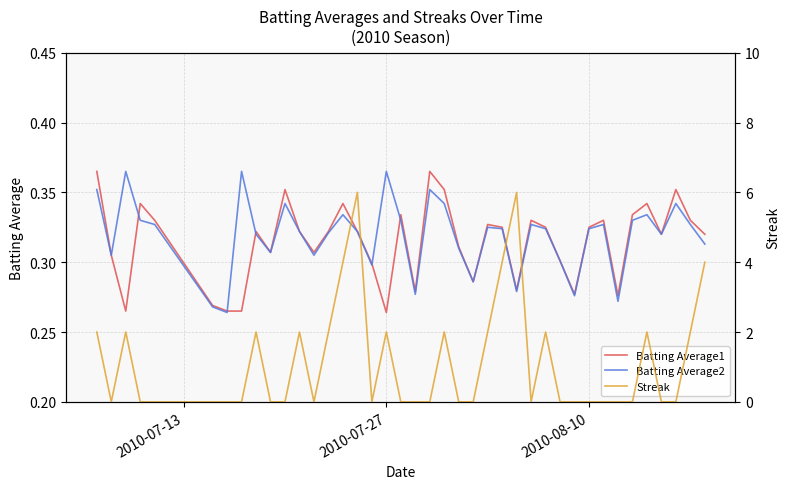

Reading left to right, what are all the values shown in this chart?

Batting Average1: 0.4	0.3	0.3	0.3	0.3	0.3	0.3	0.3	0.3	0.3	0.4	0.3	0.3	0.3	0.3	0.3	0.3	0.3	0.3	0.3	0.4	0.4	0.3	0.3	0.3	0.3	0.3	0.3	0.3	0.3	0.3	0.3	0.3	0.3	0.3	0.3	0.3	0.4	0.3	0.3
Batting Average2: 0.4	0.3	0.4	0.3	0.3	0.3	0.3	0.4	0.3	0.3	0.3	0.3	0.3	0.3	0.3	0.3	0.3	0.4	0.3	0.3	0.4	0.3	0.3	0.3	0.3	0.3	0.3	0.3	0.3	0.3	0.3	0.3	0.3	0.3	0.3	0.3	0.3	0.3	0.3	0.3
Streak: 2.0	0.0	2.0	0.0	0.0	0.0	0.0	0.0	2.0	0.0	0.0	2.0	0.0	2.0	4.0	6.0	0.0	2.0	0.0	0.0	0.0	2.0	0.0	0.0	2.0	4.0	6.0	0.0	2.0	0.0	0.0	0.0	0.0	0.0	0.0	2.0	0.0	0.0	2.0	4.0